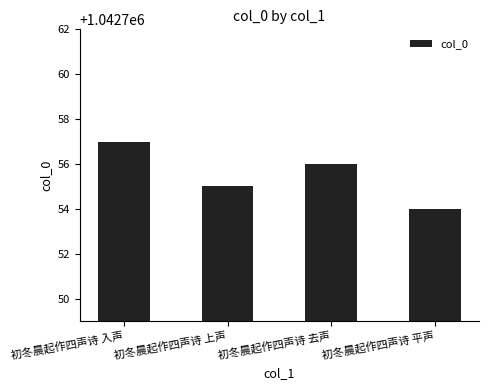

Rank the categories by value from highest to lowest.

初冬晨起作四声诗 入声, 初冬晨起作四声诗 去声, 初冬晨起作四声诗 上声, 初冬晨起作四声诗 平声